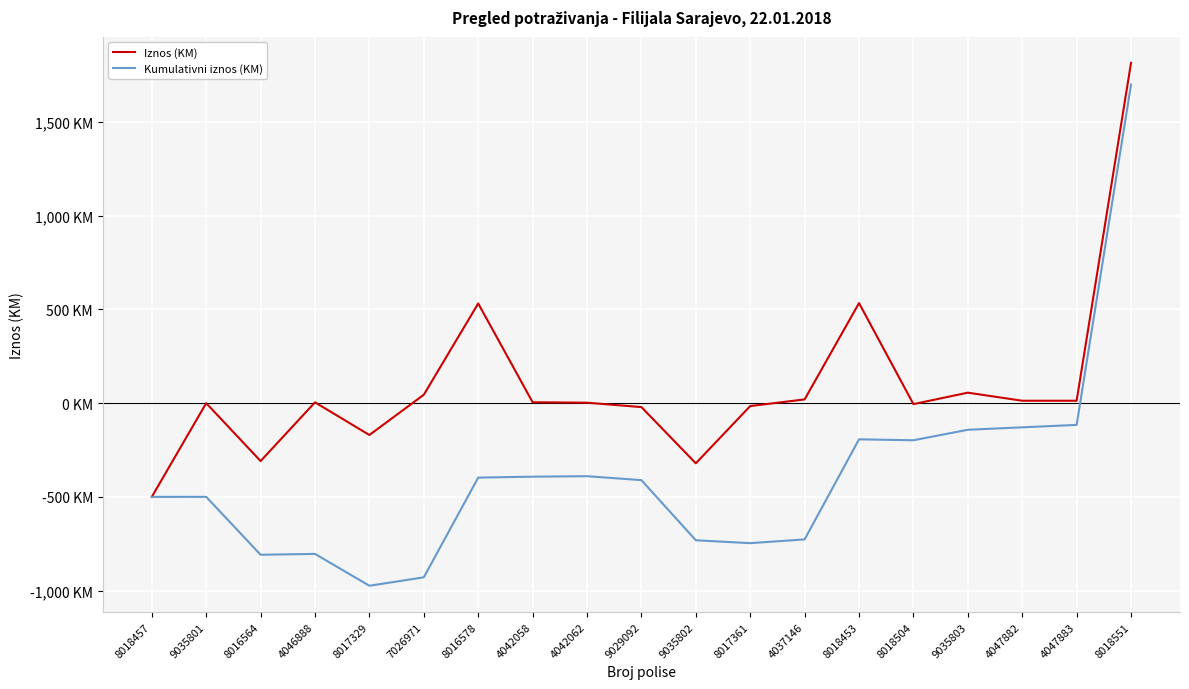

What is the label of the 13th point from the right?

8016578